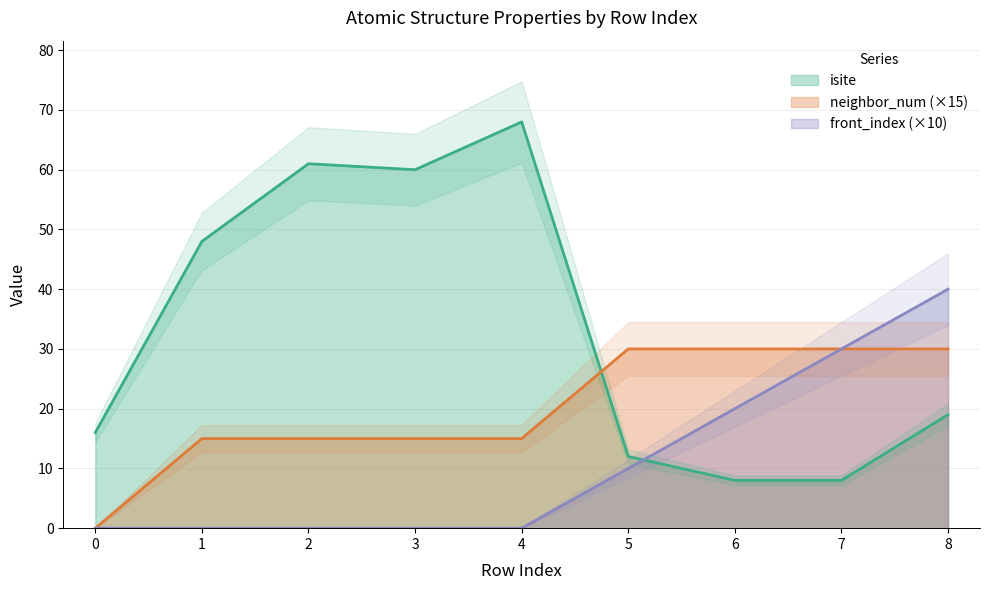

Read the neighbor_num value at 5, to the nearest 5.

30